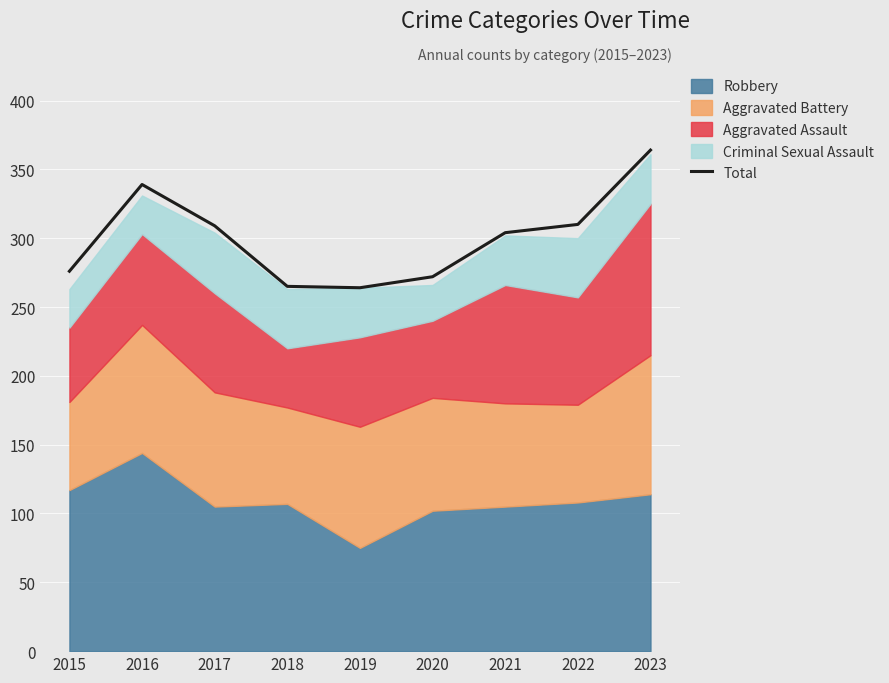

Where is the first local minimum?

2019